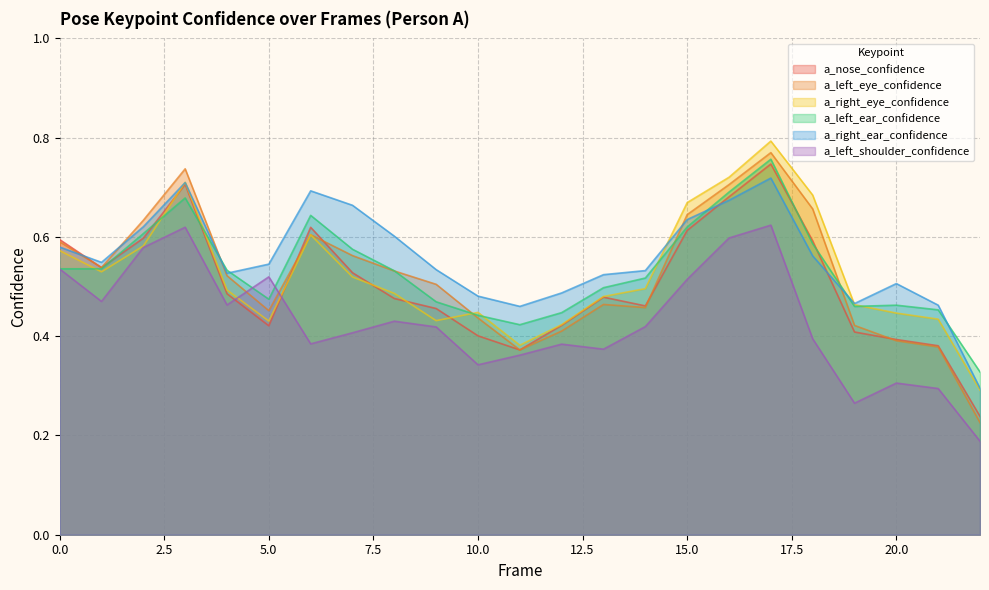

Reading right to left, what are all the values shown in this chart?

a_nose_confidence: 0.2	0.4	0.4	0.4	0.6	0.7	0.7	0.6	0.5	0.5	0.4	0.4	0.4	0.5	0.5	0.5	0.6	0.4	0.5	0.7	0.6	0.5	0.6
a_left_eye_confidence: 0.2	0.4	0.4	0.4	0.7	0.8	0.7	0.6	0.5	0.5	0.4	0.4	0.4	0.5	0.5	0.6	0.6	0.5	0.5	0.7	0.6	0.5	0.6
a_right_eye_confidence: 0.3	0.4	0.4	0.5	0.7	0.8	0.7	0.7	0.5	0.5	0.4	0.4	0.4	0.4	0.5	0.5	0.6	0.4	0.5	0.7	0.6	0.5	0.6
a_left_ear_confidence: 0.3	0.5	0.5	0.5	0.6	0.8	0.7	0.6	0.5	0.5	0.4	0.4	0.4	0.5	0.5	0.6	0.6	0.5	0.5	0.7	0.6	0.5	0.5
a_right_ear_confidence: 0.3	0.5	0.5	0.5	0.6	0.7	0.7	0.6	0.5	0.5	0.5	0.5	0.5	0.5	0.6	0.7	0.7	0.5	0.5	0.7	0.6	0.5	0.6
a_left_shoulder_confidence: 0.2	0.3	0.3	0.3	0.4	0.6	0.6	0.5	0.4	0.4	0.4	0.4	0.3	0.4	0.4	0.4	0.4	0.5	0.5	0.6	0.6	0.5	0.5